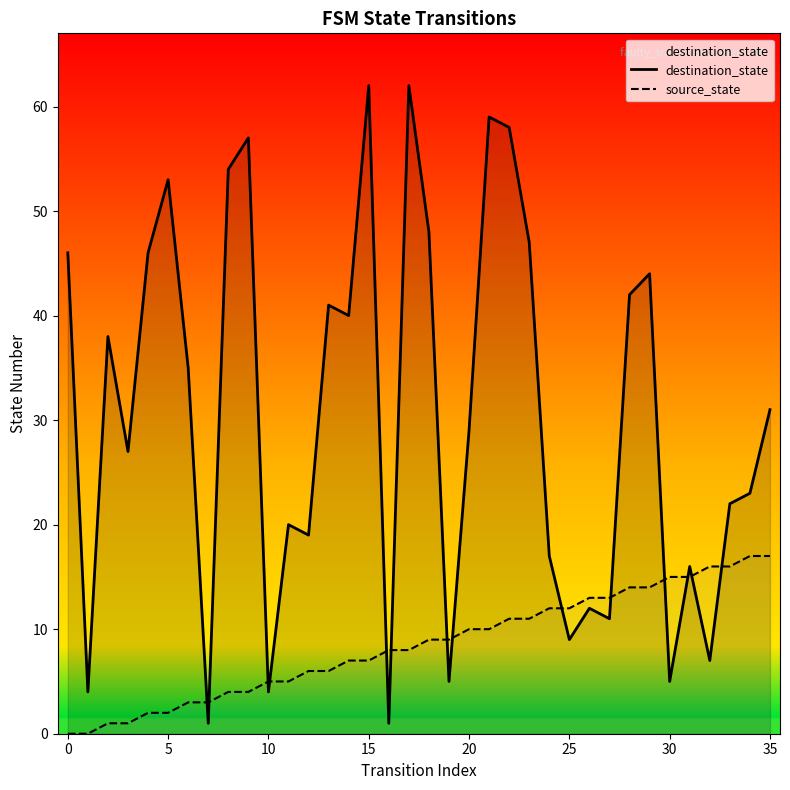

What are all the series names shown in the legend?

destination_state, source_state